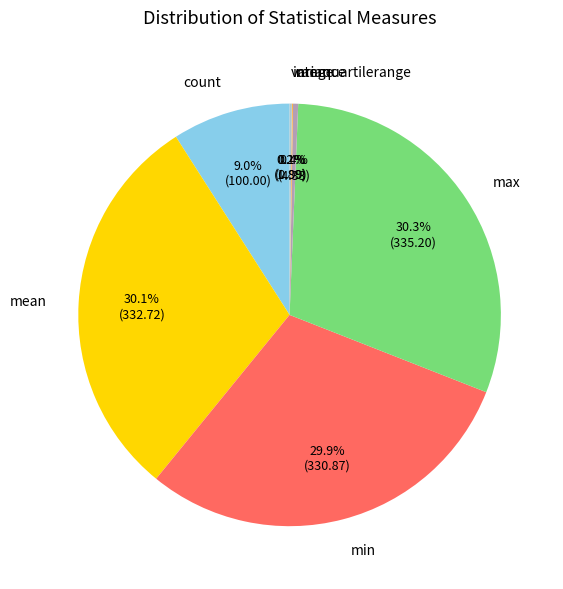

True or false: mean accounts for 2% of the total.

False